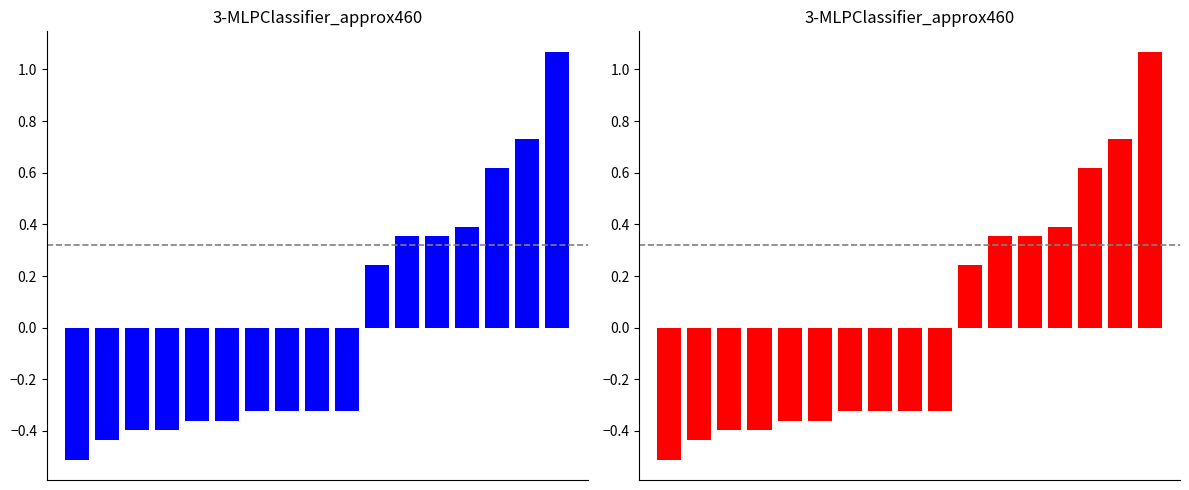

What is the minimum value shown in the chart?

-0.5